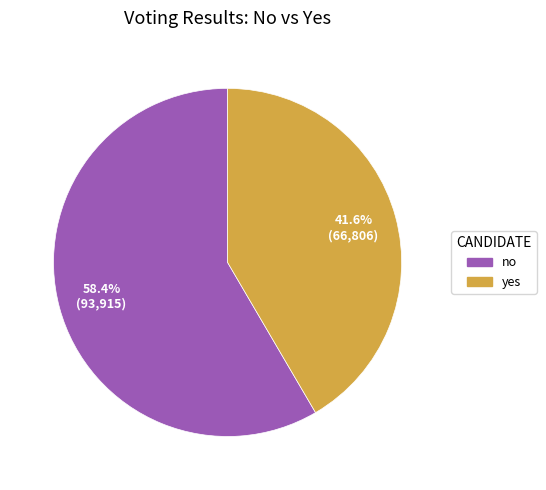

To the nearest percent, what portion does yes represent?

42%